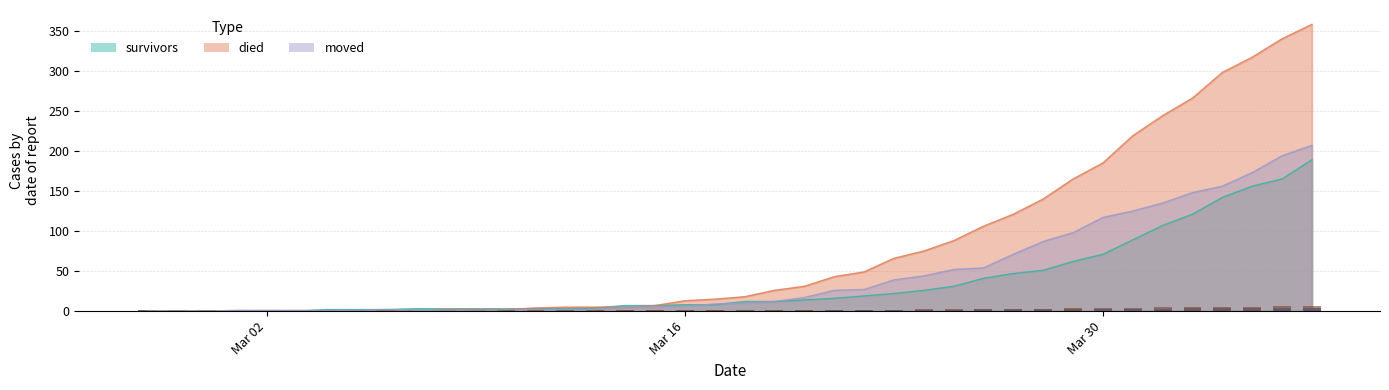

How many series are shown in this chart?

3